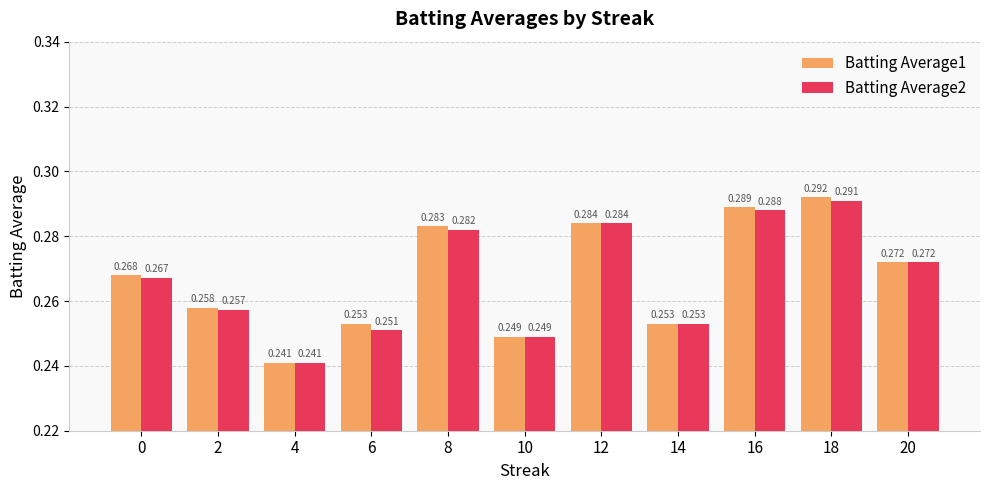

How many groups of bars are there?

11